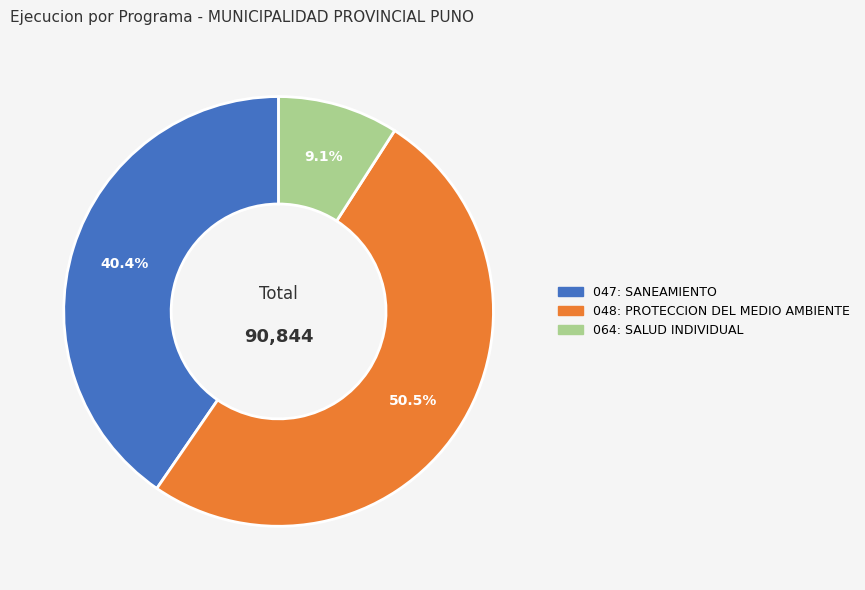

What is the majority slice?

048: PROTECCION DEL MEDIO AMBIENTE